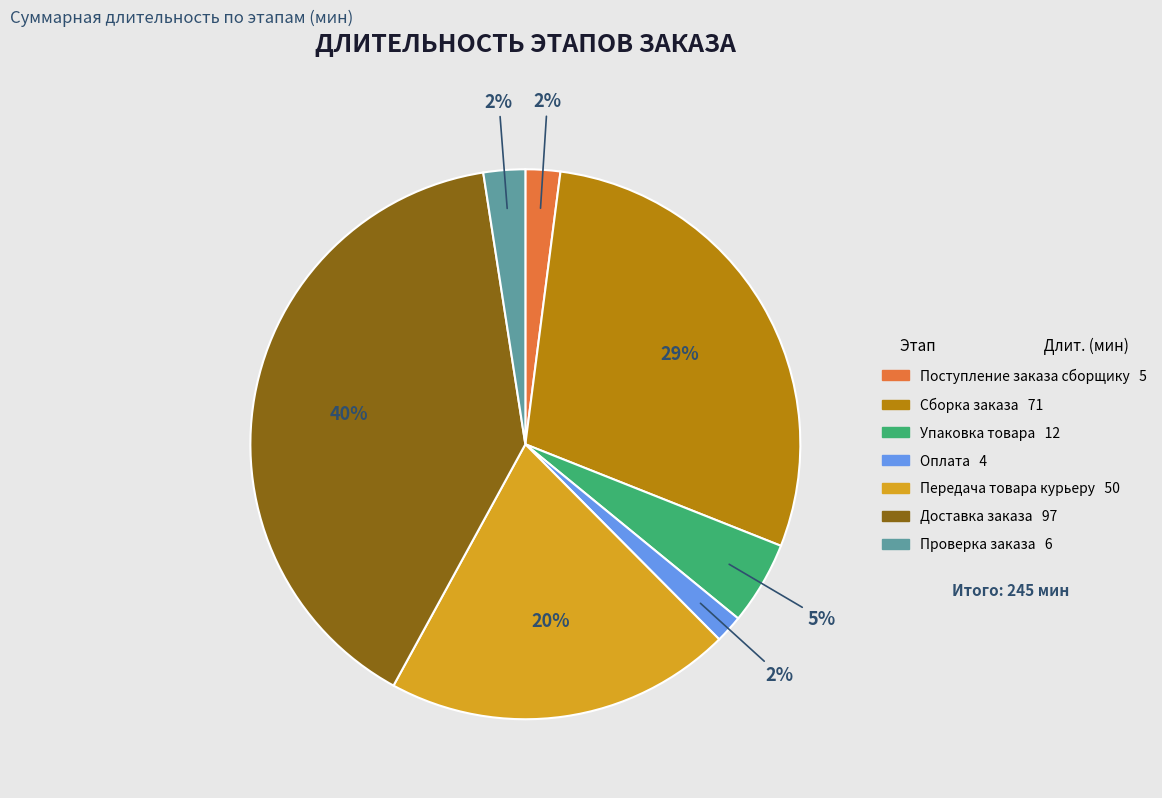

How many slices are in this pie chart?

7